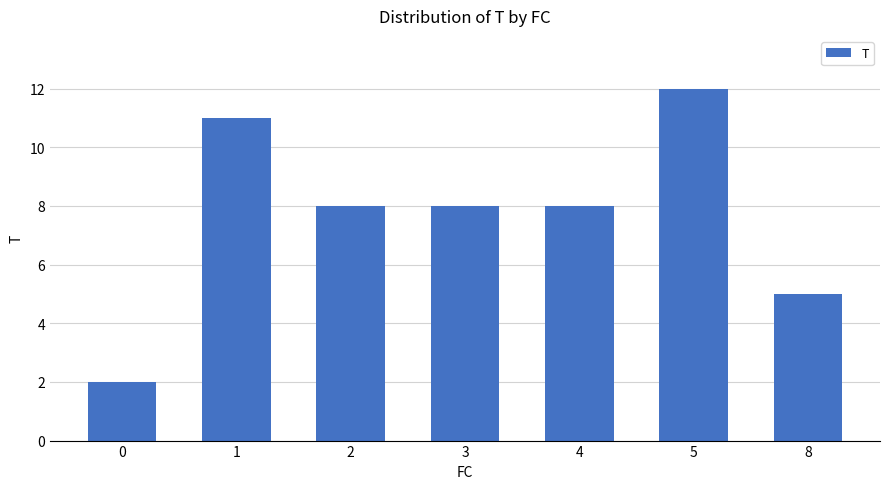

What is the ratio of the value at 2 to the value at 1?

0.7